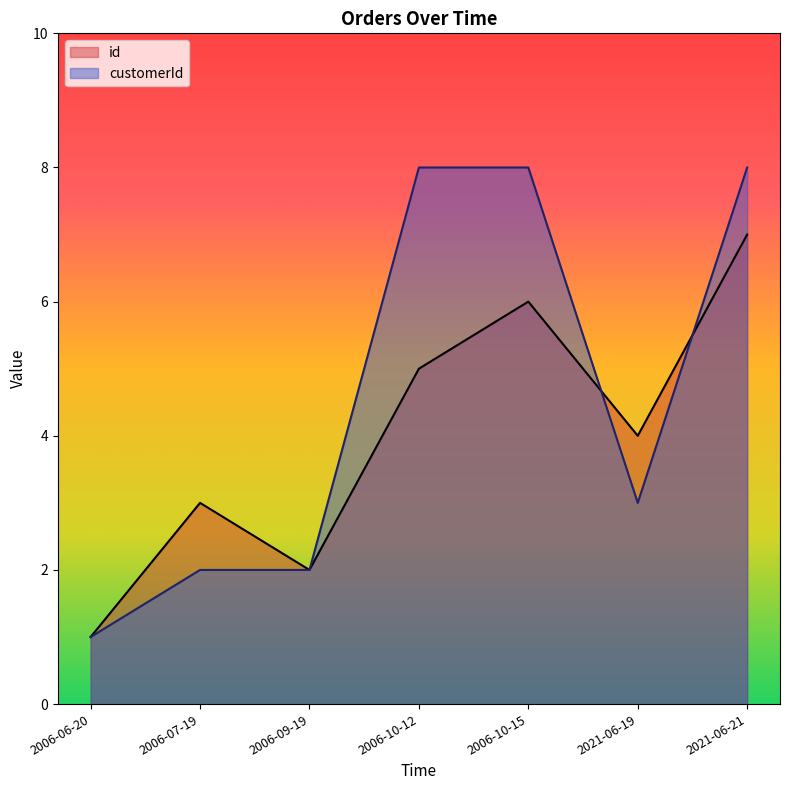

Count the number of data series in this chart.

2